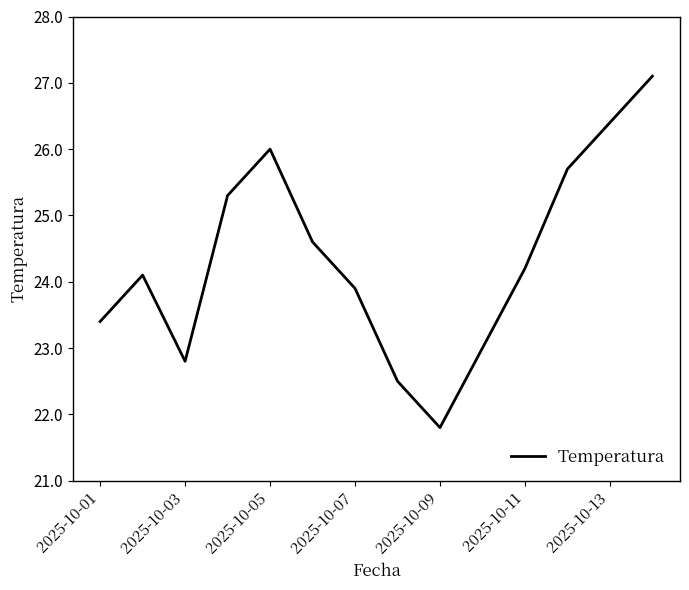

What is the difference between the maximum and minimum values?

5.3